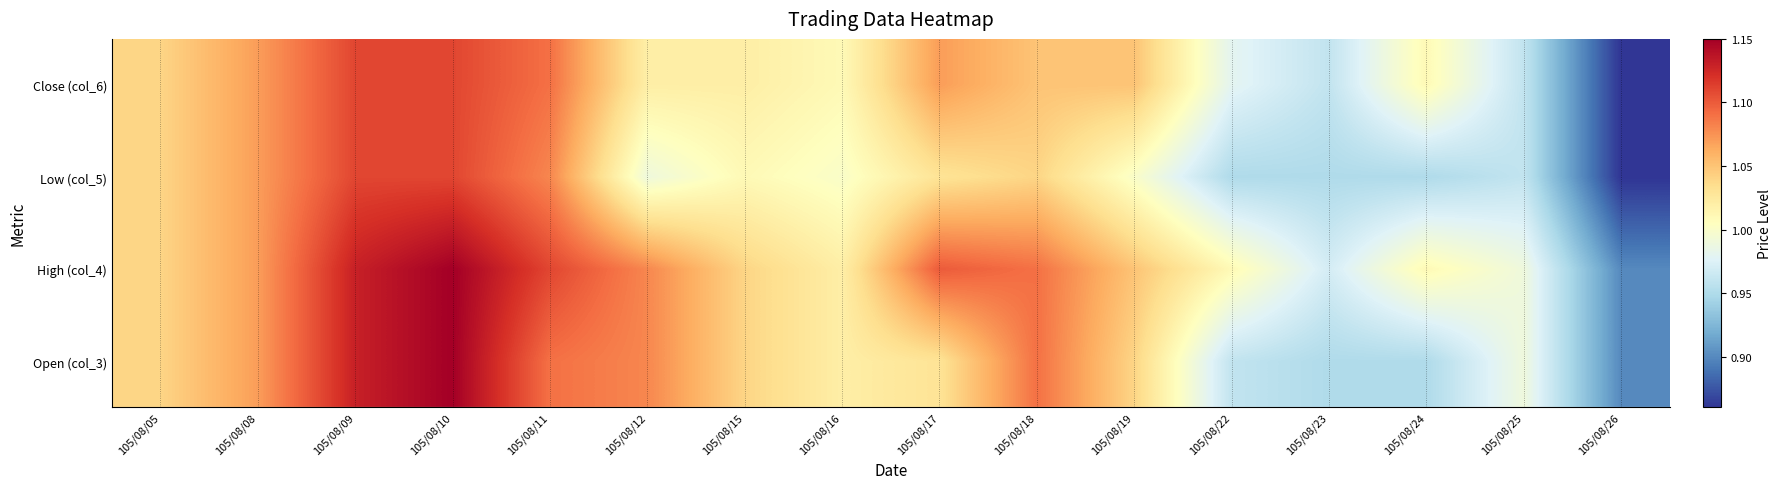

What is the lowest value of the Open (col_3) series?

0.9